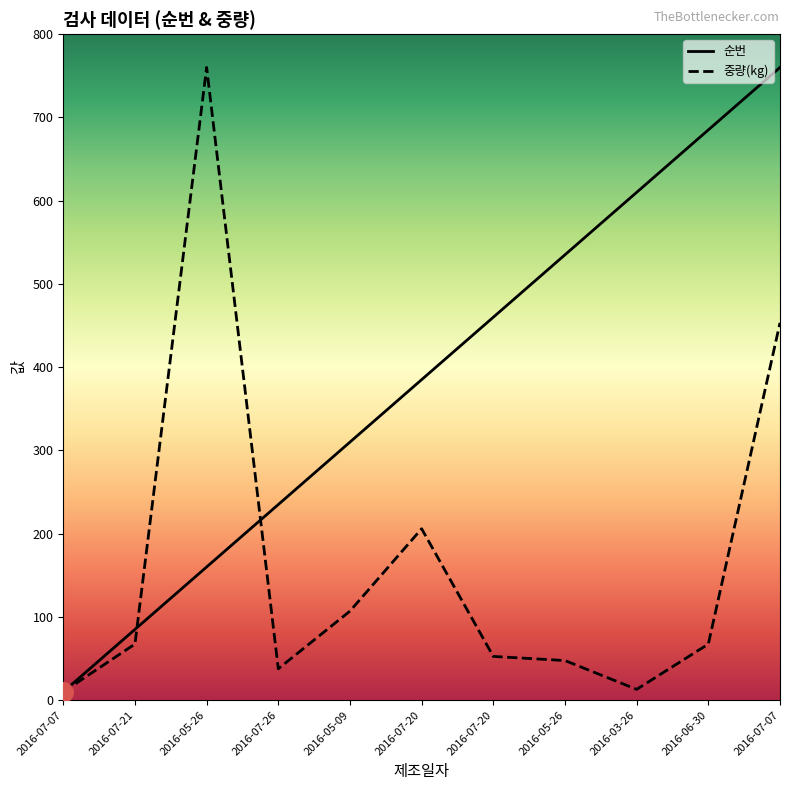

Which series has the widest spread of Y values?

순번